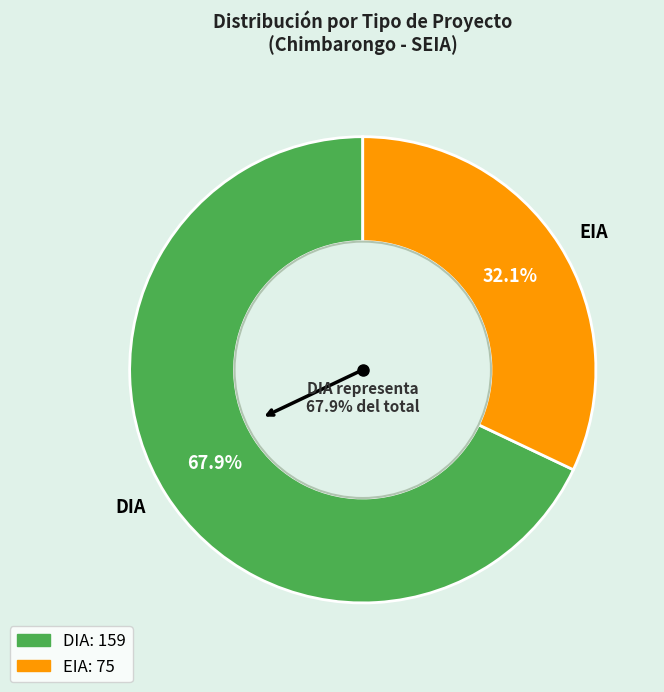

Rank the categories by value from lowest to highest.

EIA, DIA